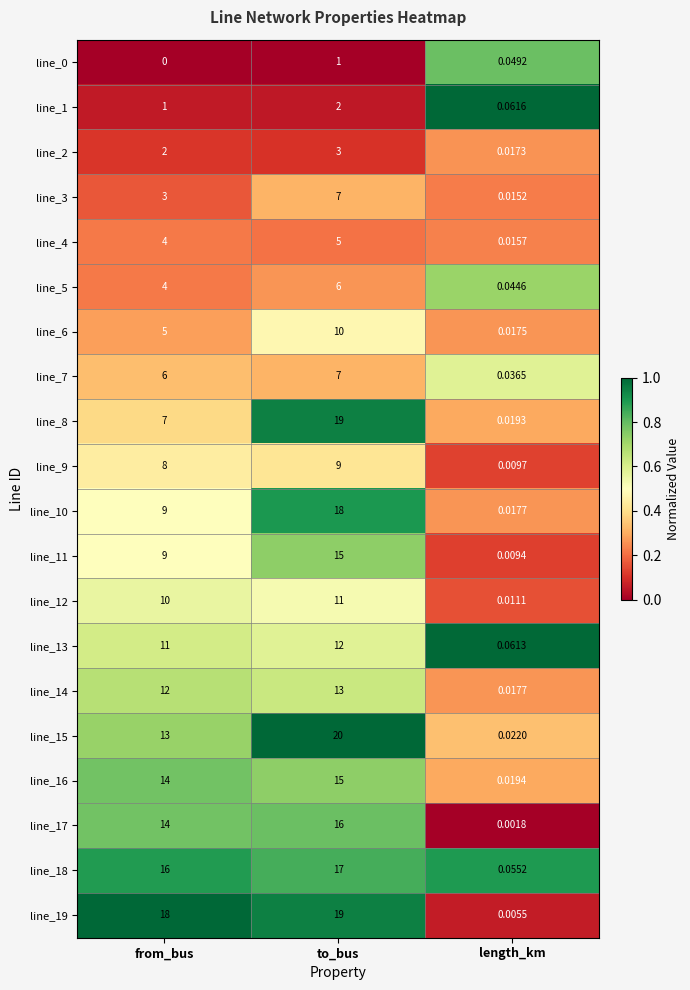

Which series has the largest range (max minus min)?

line_15